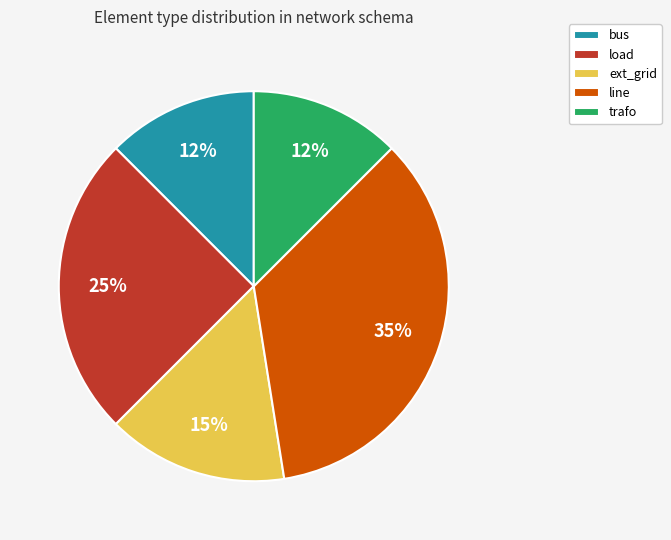

How many slices are in this pie chart?

5